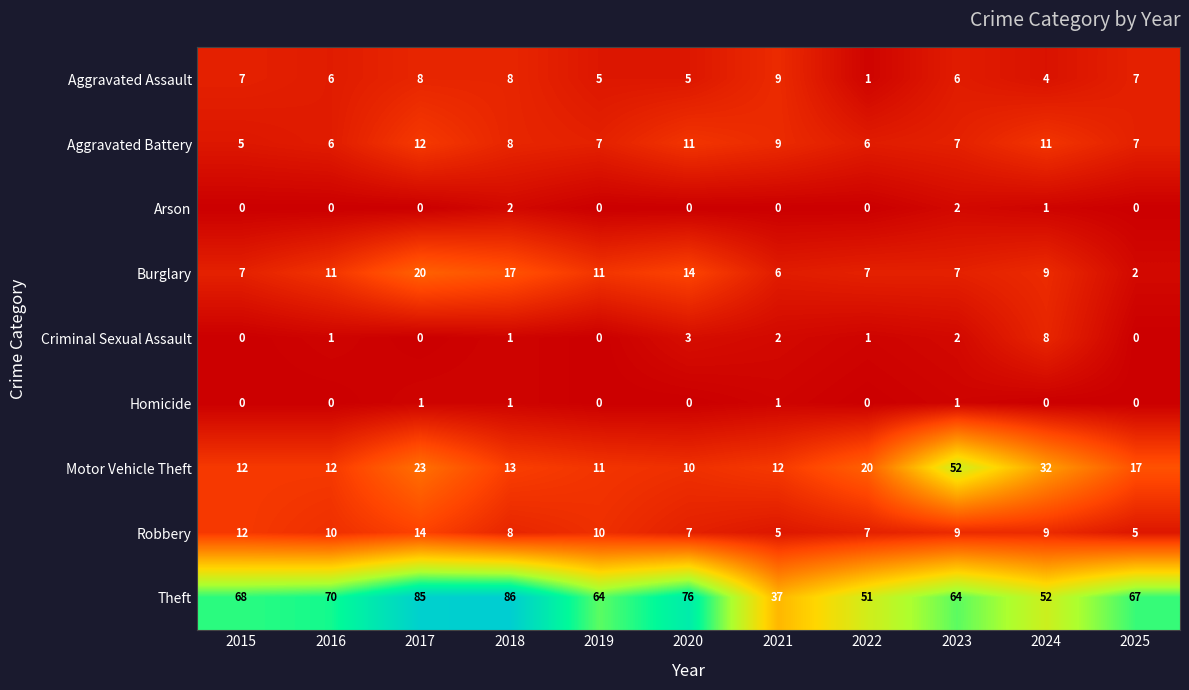

What is the total value across all series at 2021?

81